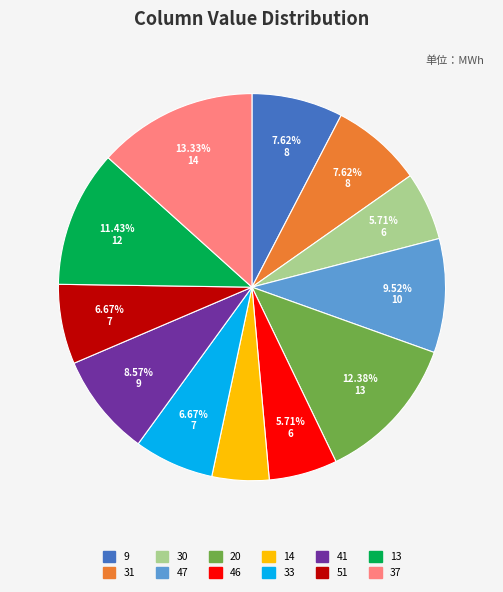

To the nearest percent, what is the difference between the 14 and 9 slice percentages?

3%